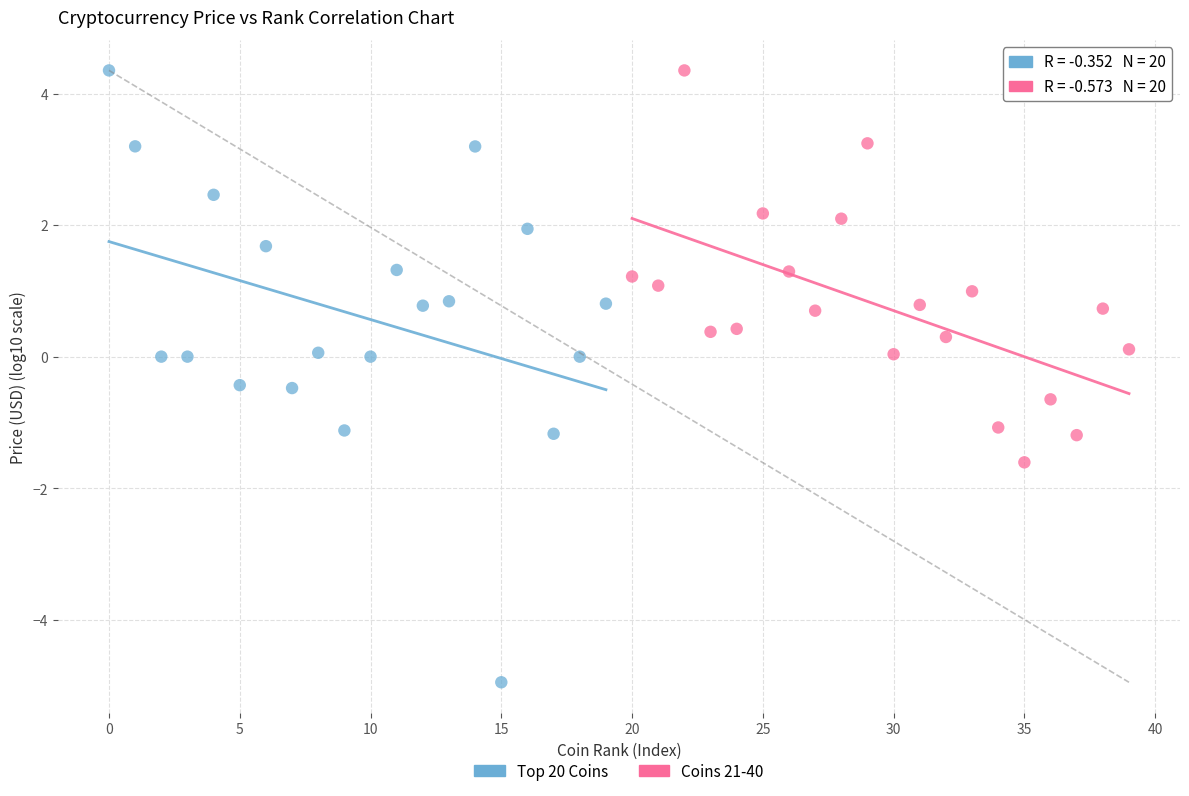

Which series has the widest spread of Y values?

Top 20 Coins